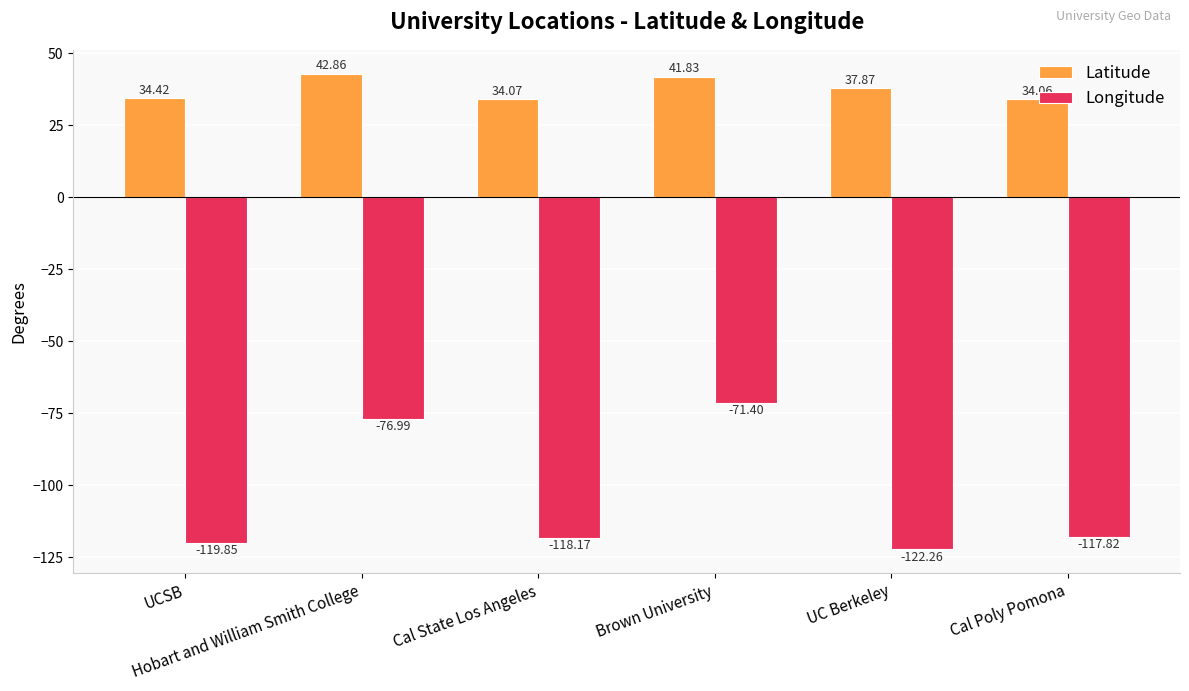

Which series has the largest total across all categories?

Latitude